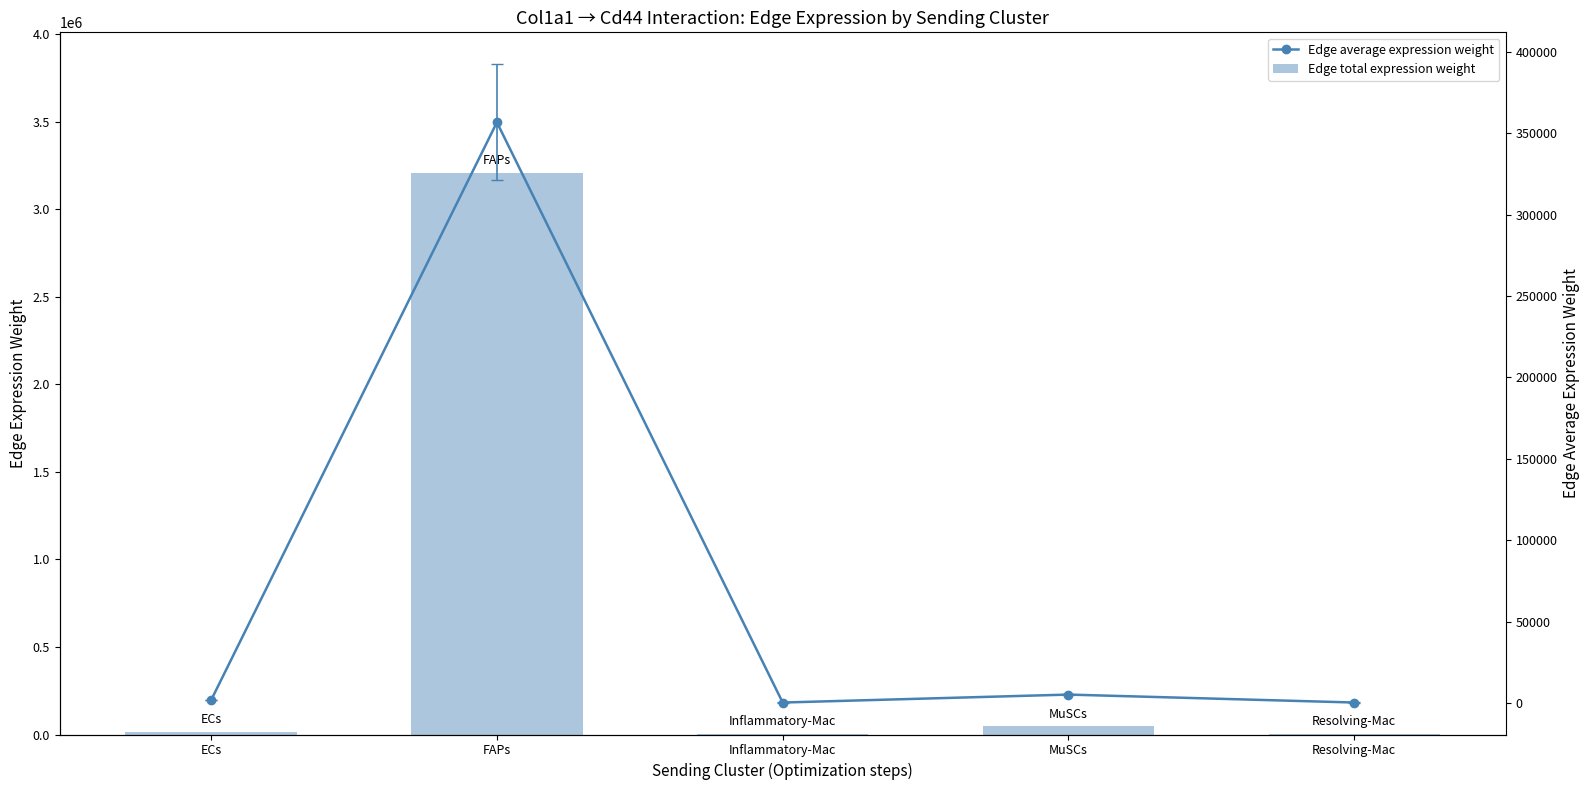

Reading right to left, transcribe all the data shown in this chart.

Edge total expression weight: Resolving-Mac=2862.2	MuSCs=46732.4	Inflammatory-Mac=2764.3	FAPs=3209590.1	ECs=15898.4
Edge average expression weight: Resolving-Mac=318.0	MuSCs=5192.5	Inflammatory-Mac=307.1	FAPs=356621.1	ECs=1766.5